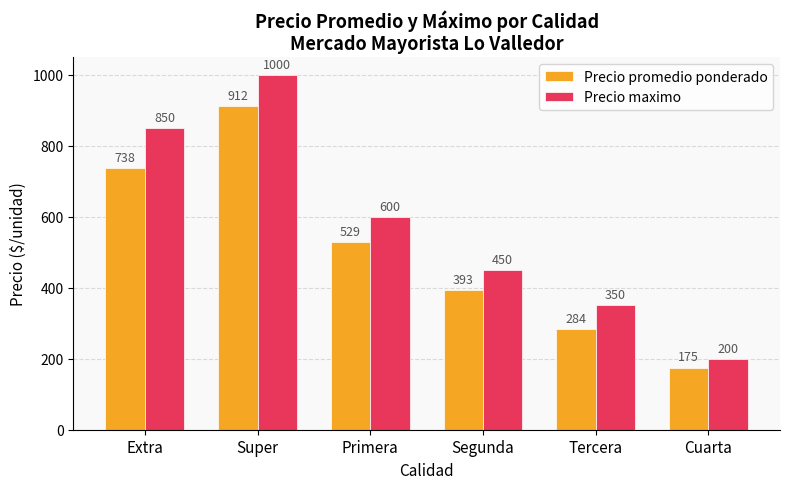

What is the minimum value shown in the chart?

175